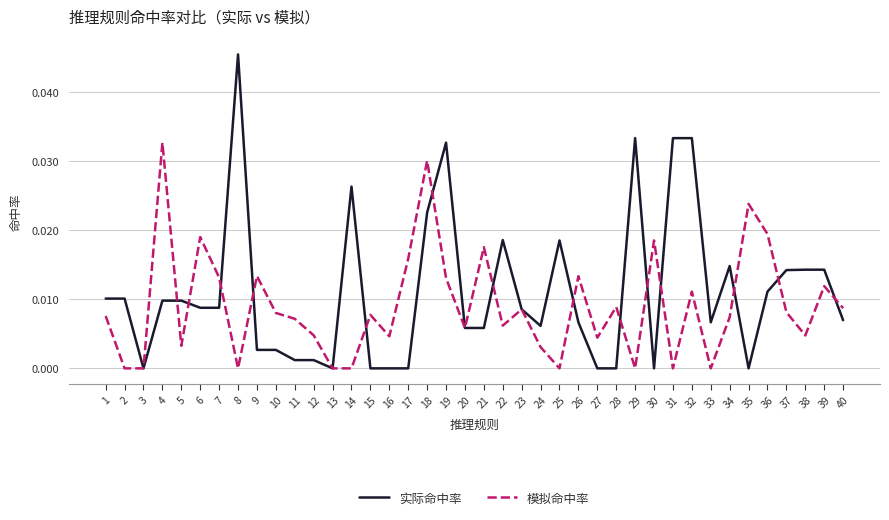

Count the number of categories in the chart.

40